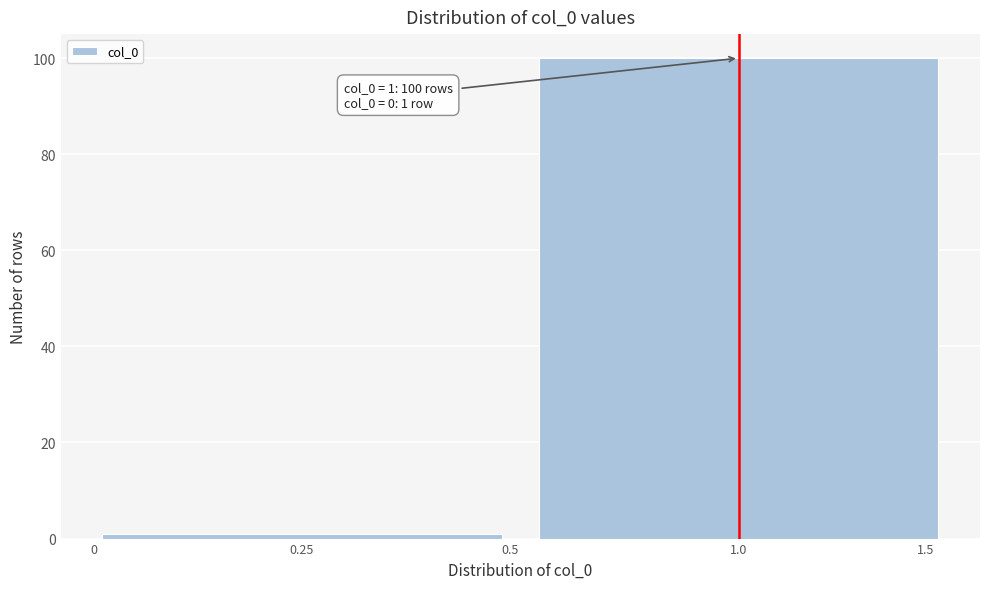

Reading left to right, what are all the values shown in this chart?

0.25=1	1.0=100